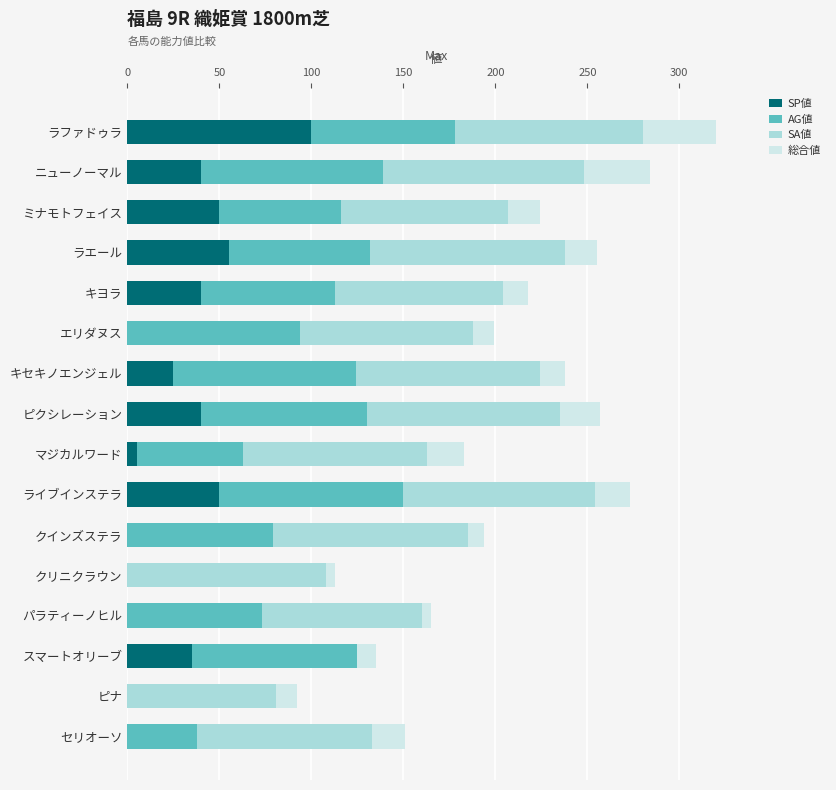

At which label does SP値 reach its peak?

ラファドゥラ